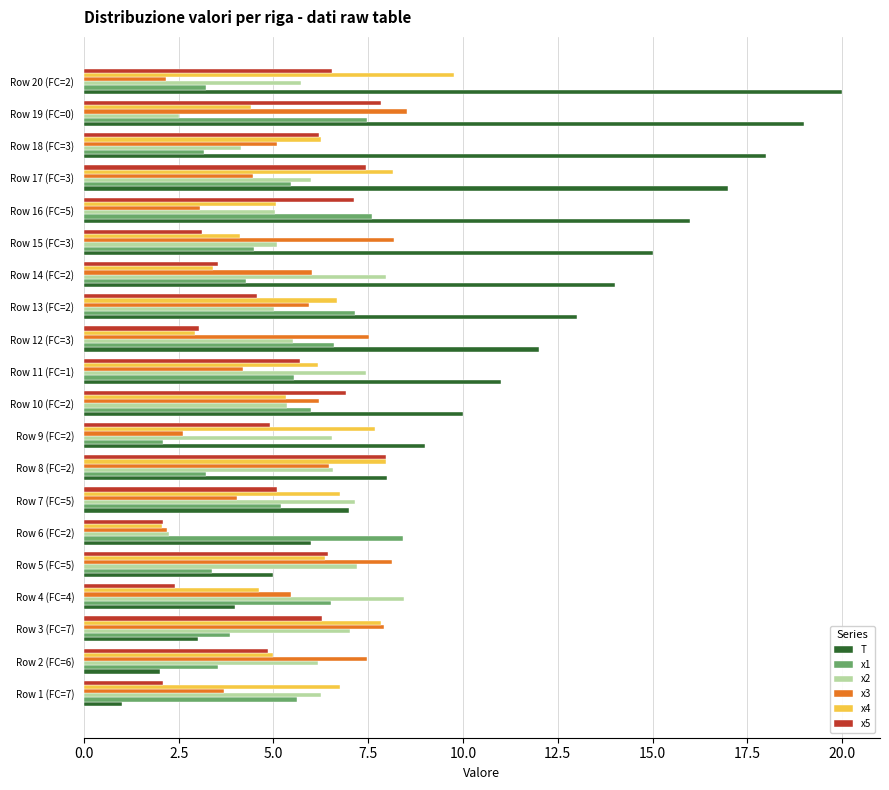

What is the smallest value displayed?

1.0